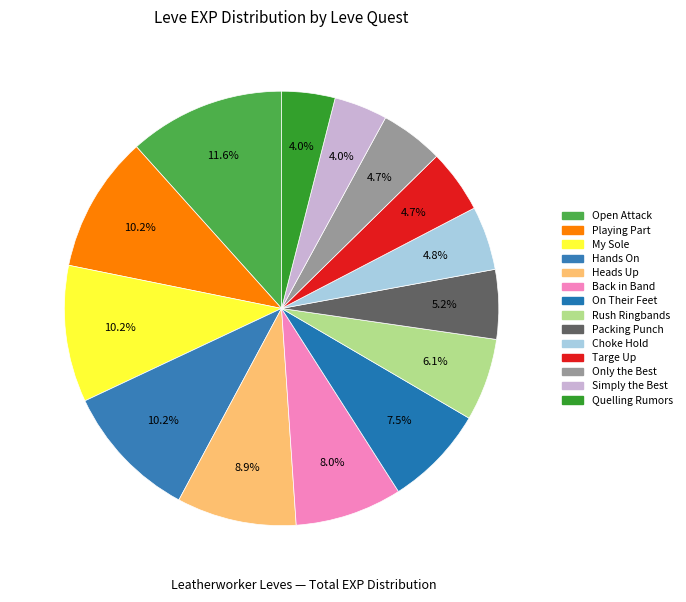

Count the number of slices in the pie.

14